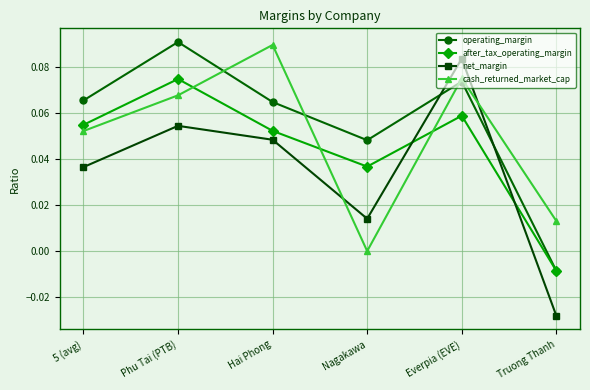

Does the chart have visible grid lines?

Yes